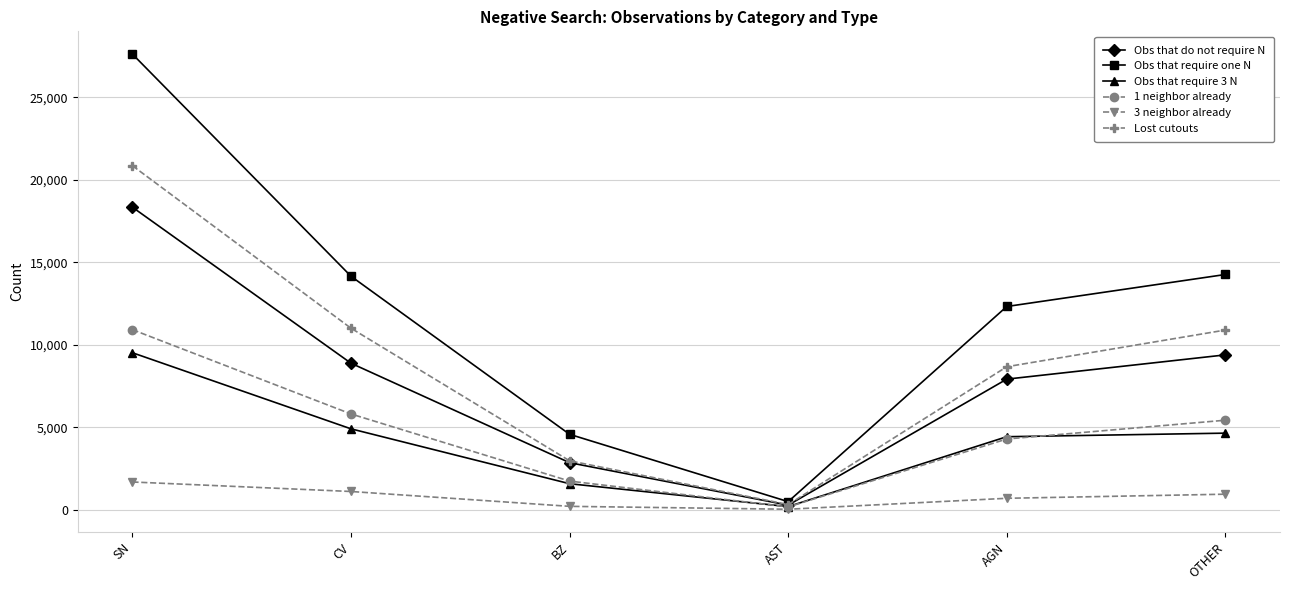

What is the lowest value of the Lost cutouts series?

310